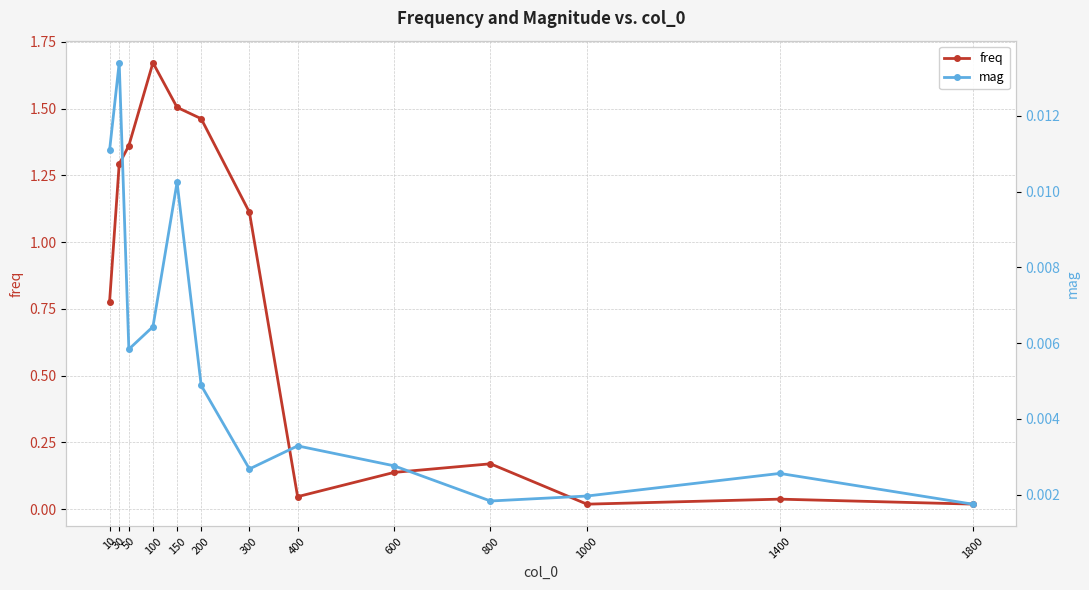

Which series has the largest range (max minus min)?

freq